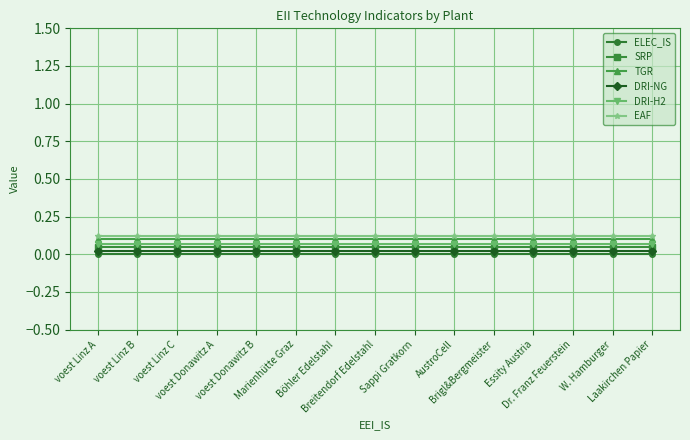

True or false: DRI-NG and ELEC_IS cross at least once.

False